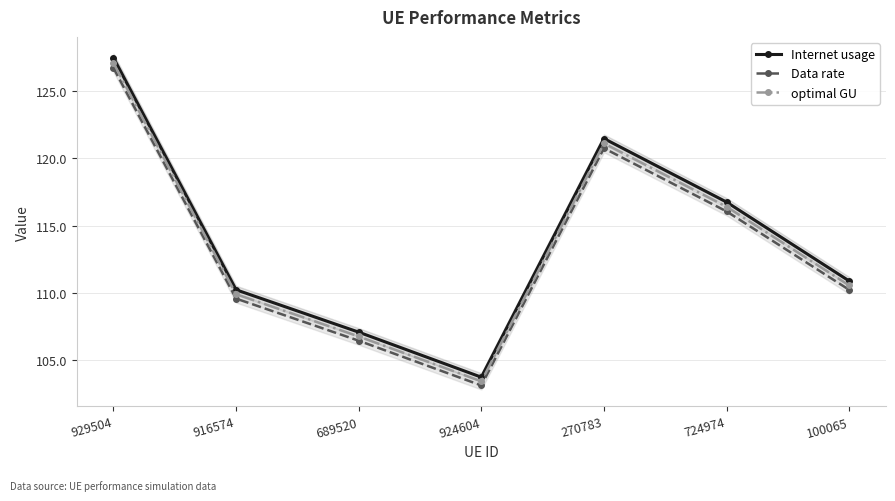

What is the spread (max minus min) of values at 916574?

0.7